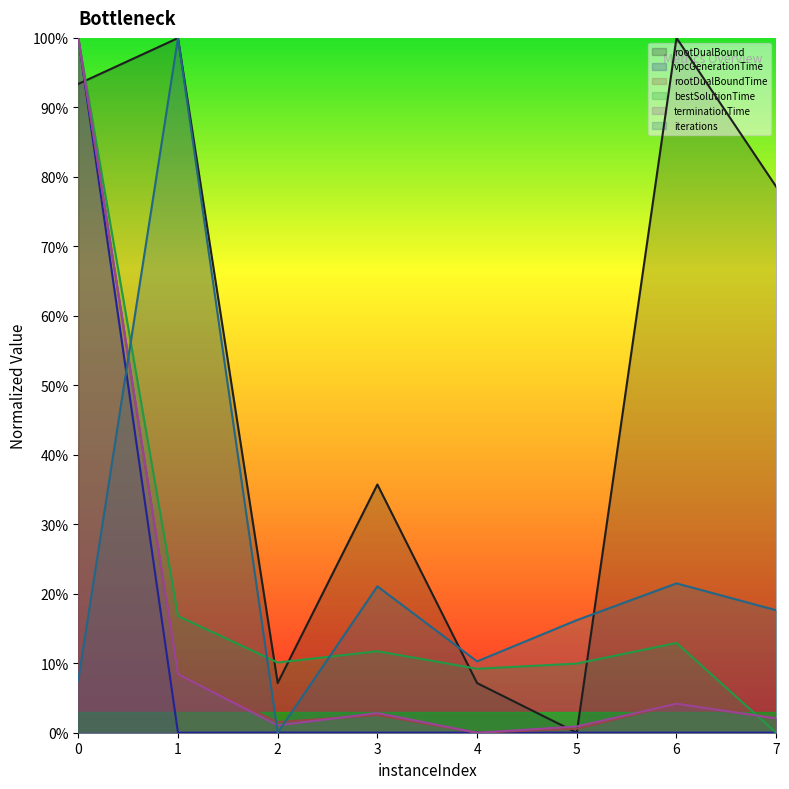

Which series has the largest total across all categories?

rootDualBound